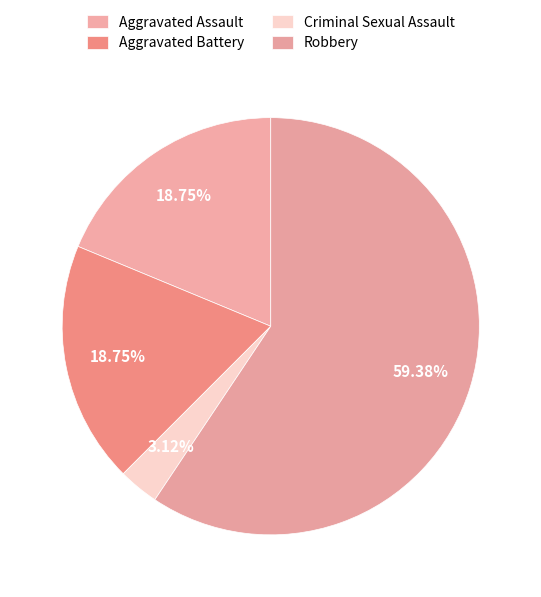

Is it true that Aggravated Battery is 19% of the pie?

True